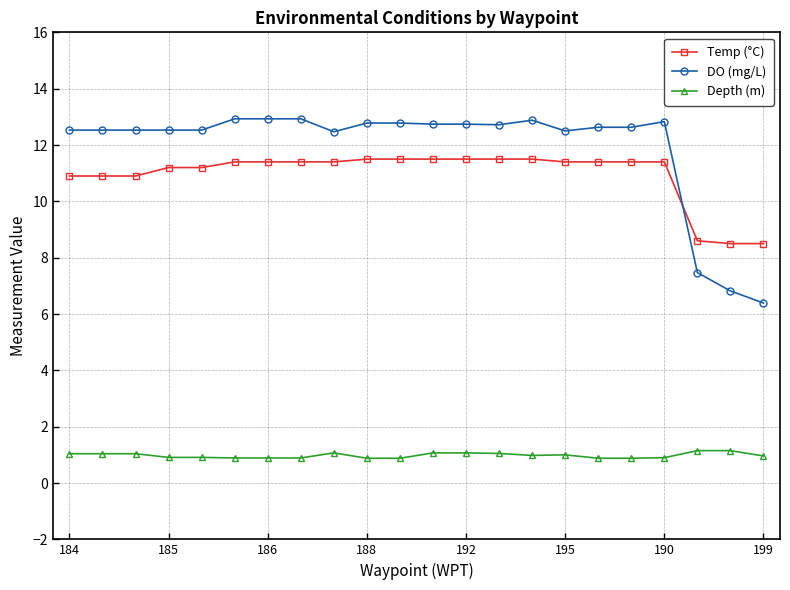

Which series has the widest spread of values?

DO (mg/L)